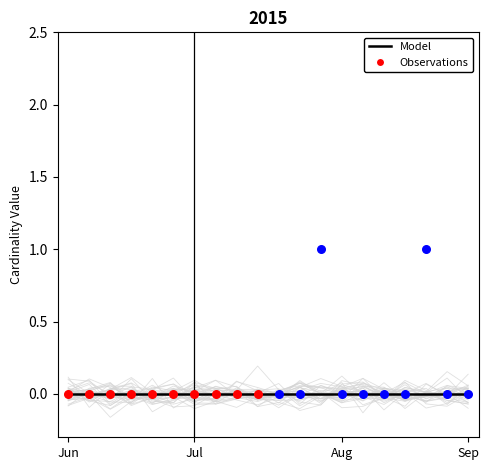

At how many categories does at least one series exceed 0?

2